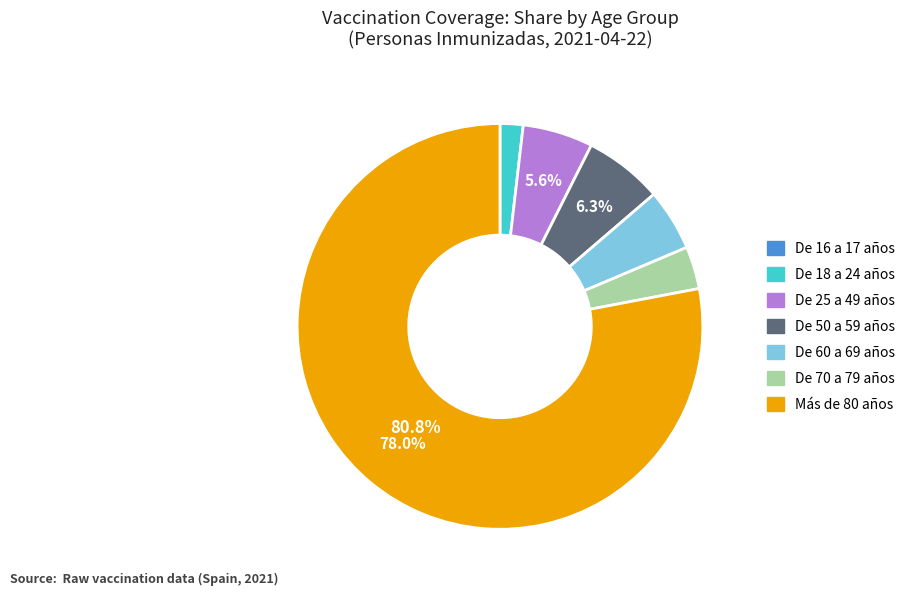

To the nearest percent, what is the difference between the largest and smallest slice percentages?

78%